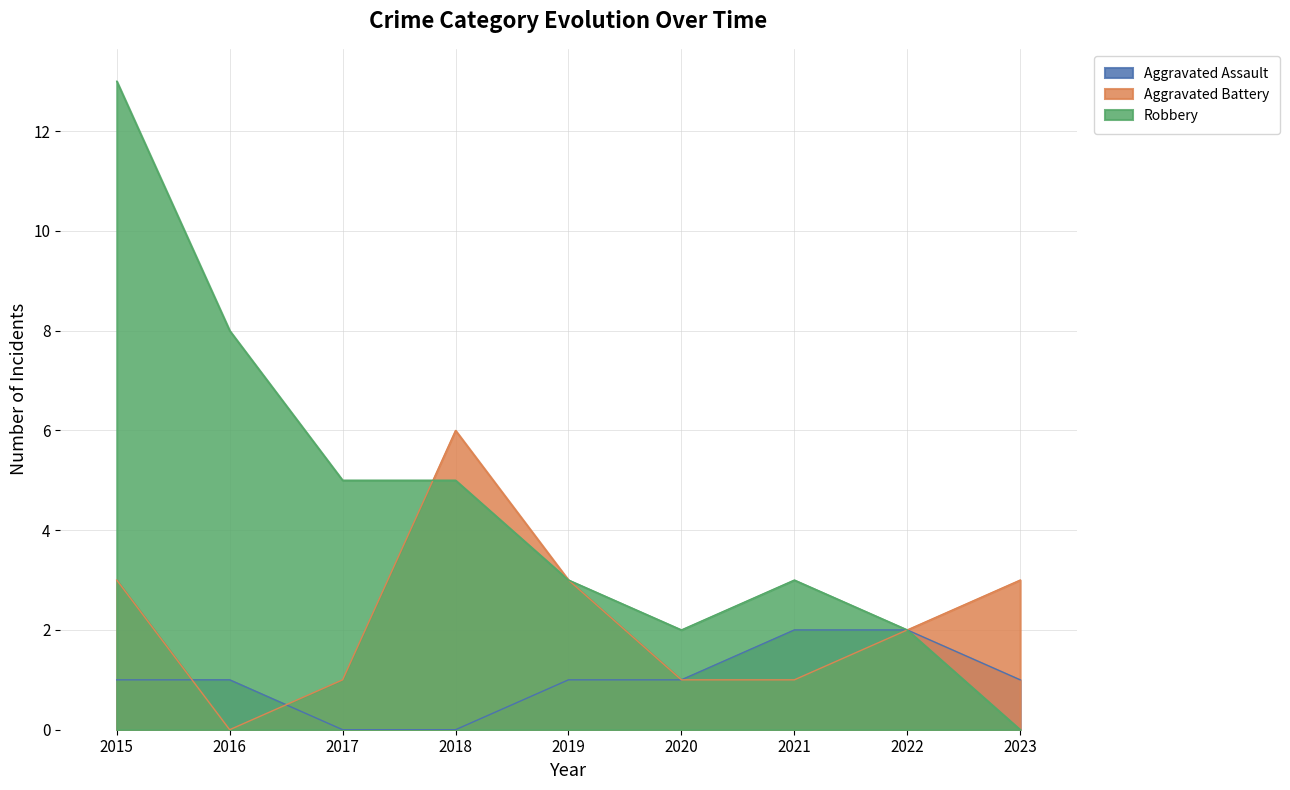

List the labels in order of Aggravated Assault value, largest first.

2021, 2022, 2015, 2016, 2019, 2020, 2023, 2017, 2018